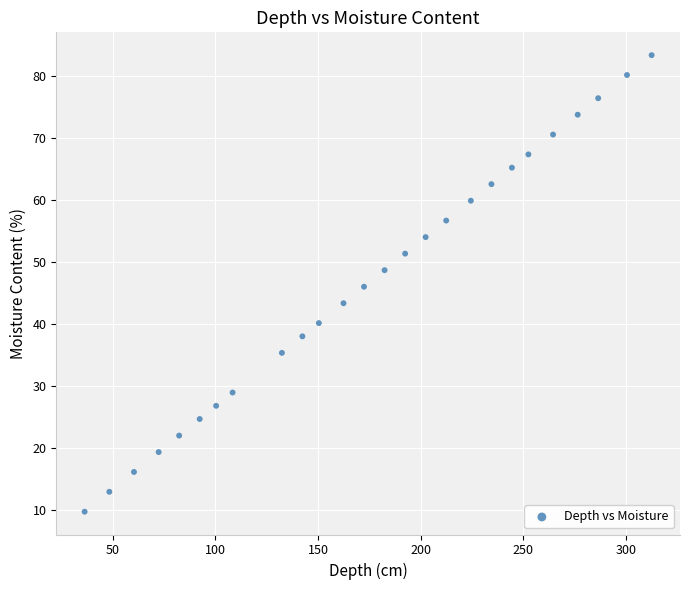

What is the range of Y values (max minus min)?

73.6